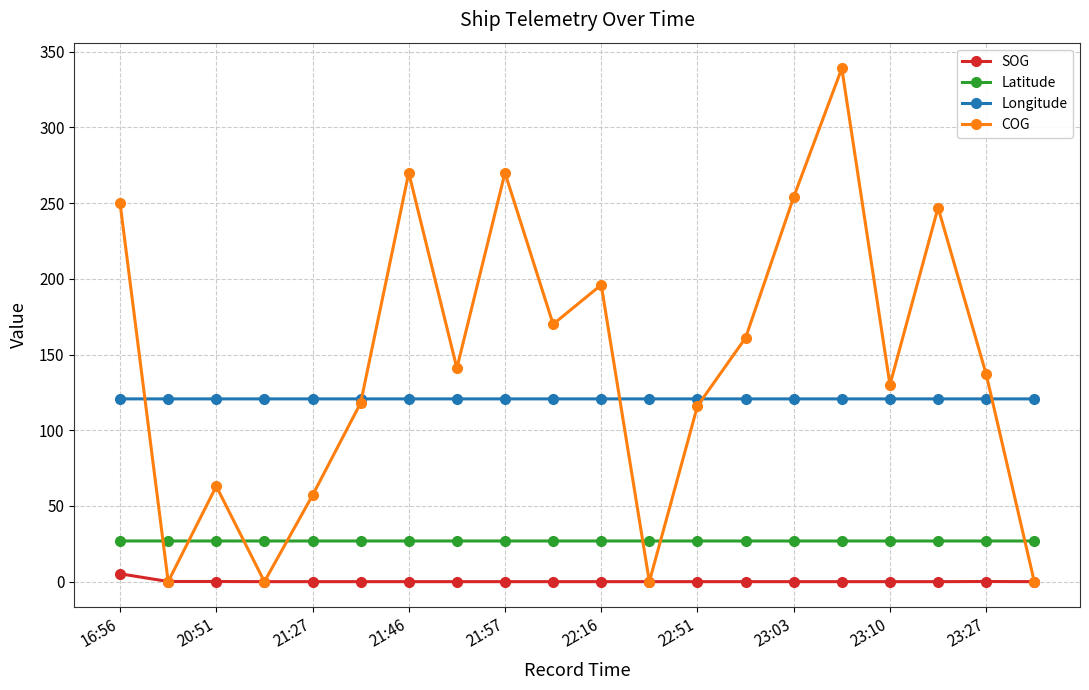

What is the maximum value for Latitude?

26.9